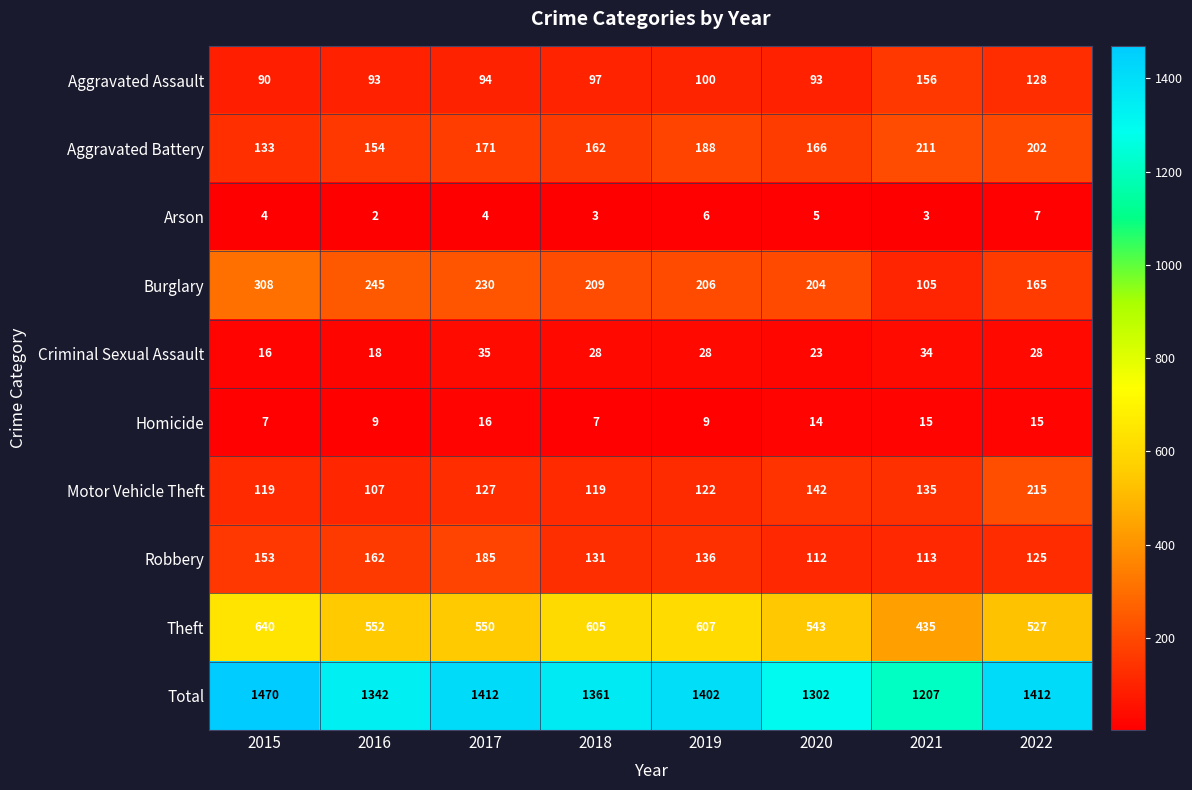

Count the number of categories in the chart.

8